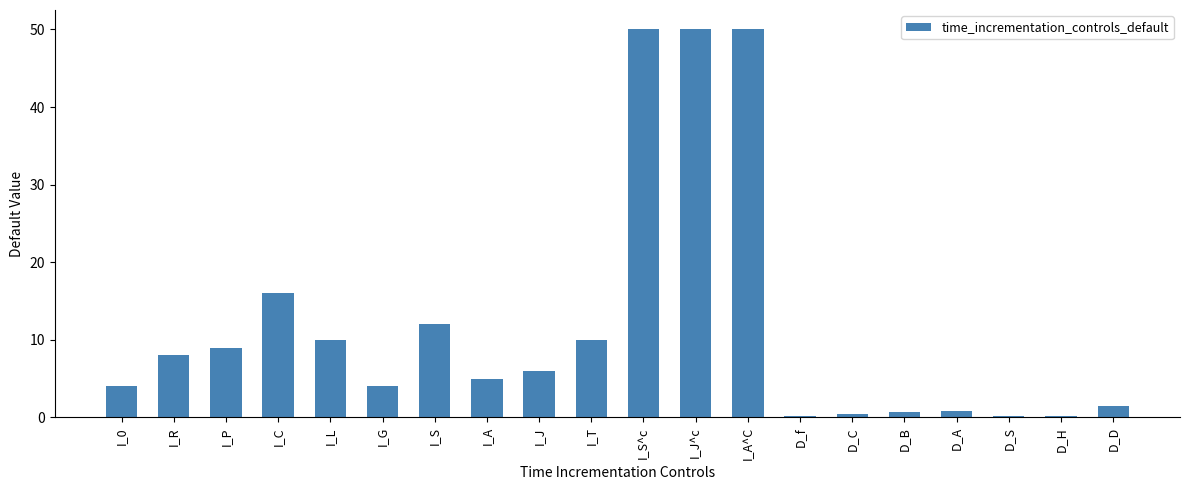

What position from the right is I_S?

14